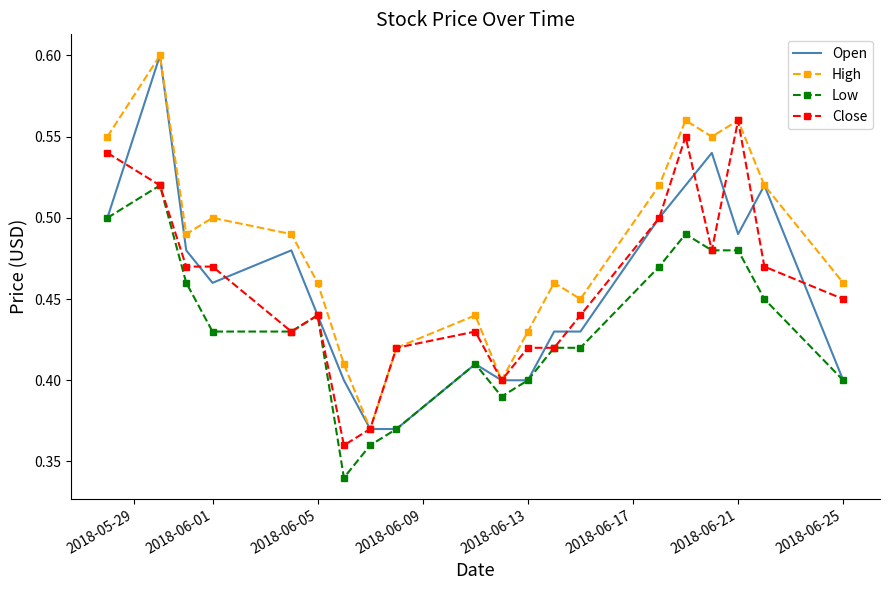

True or false: High and Low cross at least once.

False